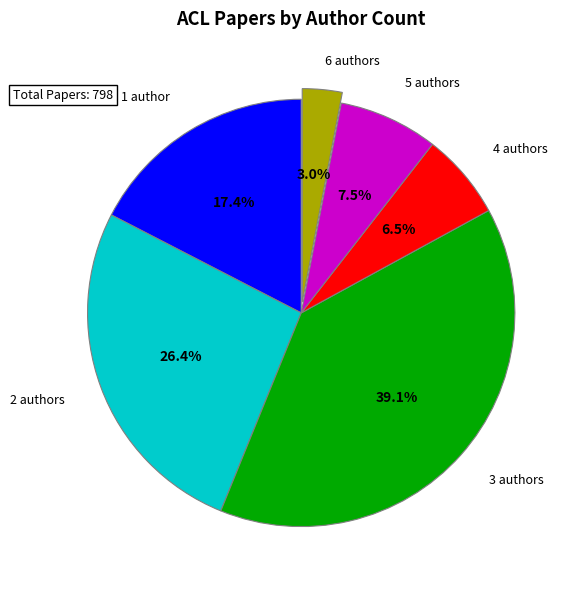

What is the smallest slice in the pie chart?

6